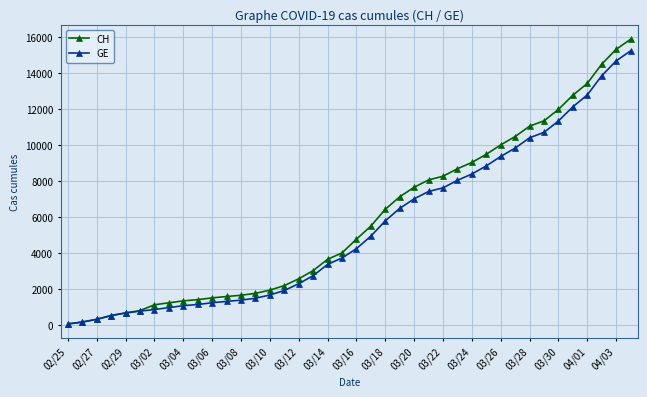

Which series has the largest range (max minus min)?

CH